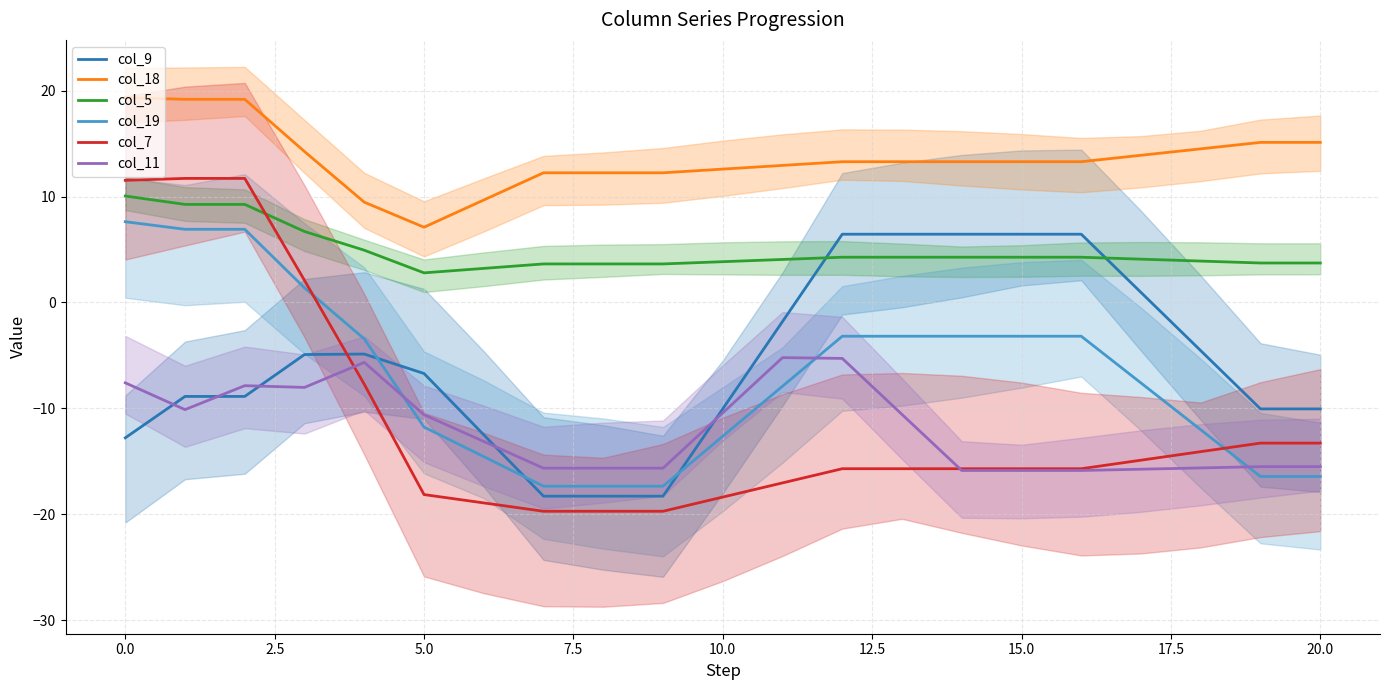

What is the total value across all series at 16?

-10.7